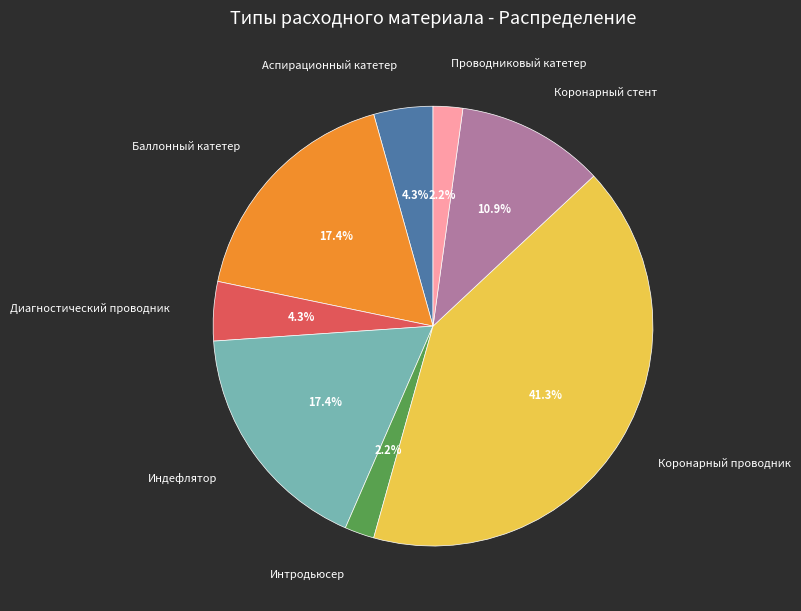

To the nearest percent, what is the average slice percentage?

12%